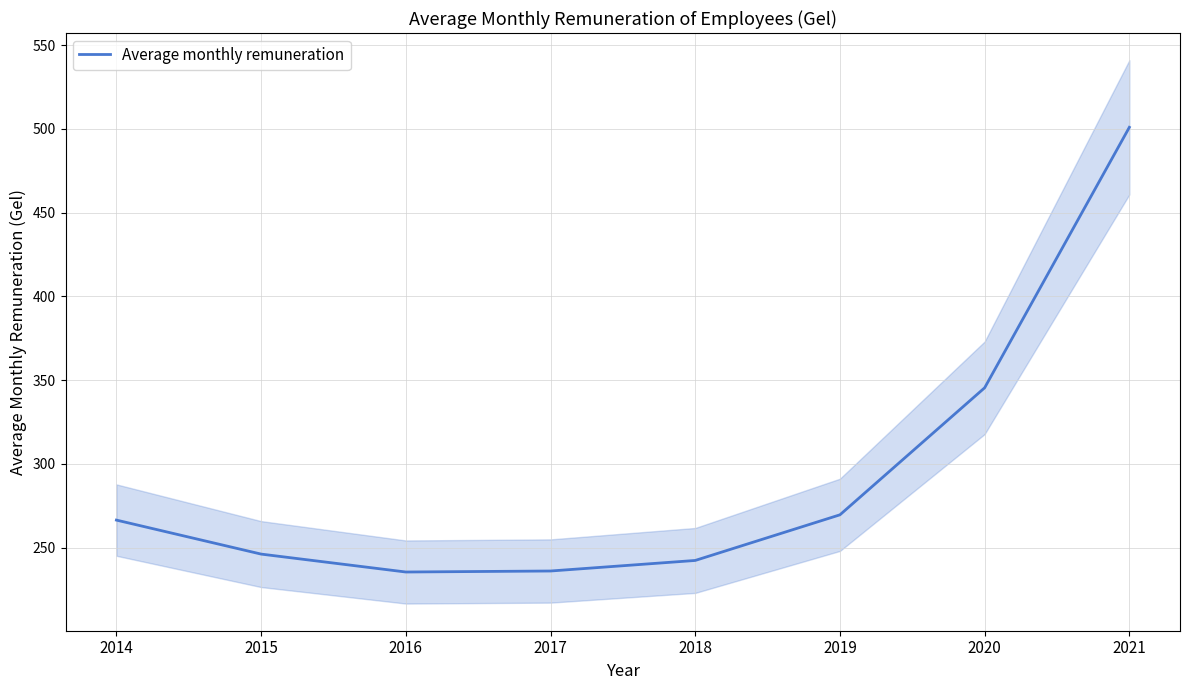

Where is the first local minimum?

2016